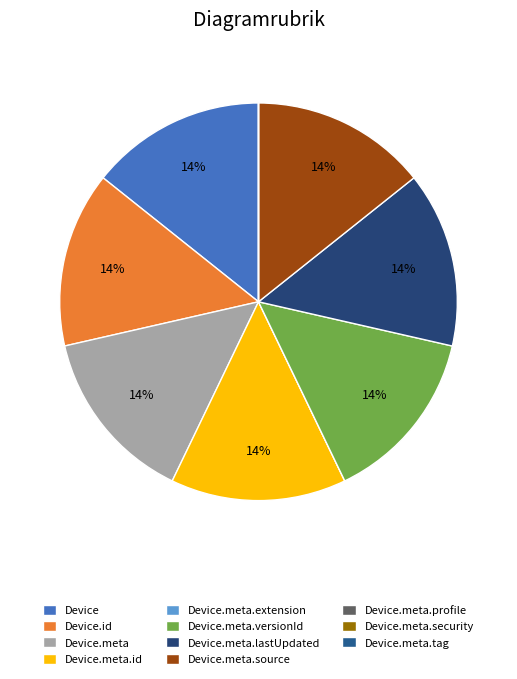

To the nearest percent, what percentage of the pie is Device.meta.lastUpdated?

14%